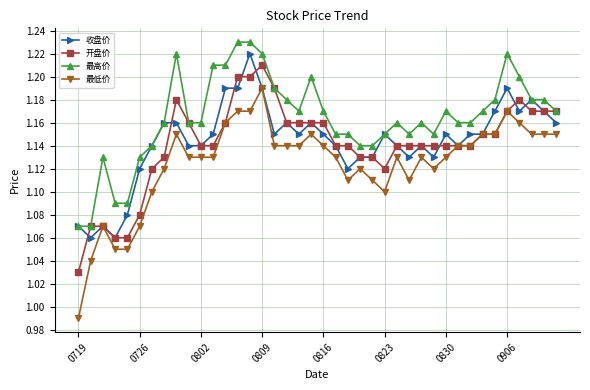

True or false: 最高价 has more than 0 points higher than both neighbors.

True